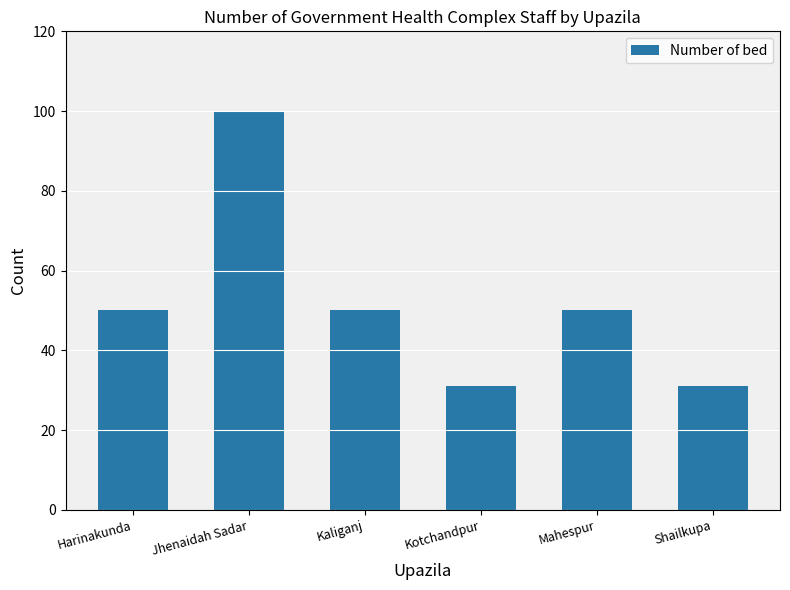

How many categories are shown in the chart?

6